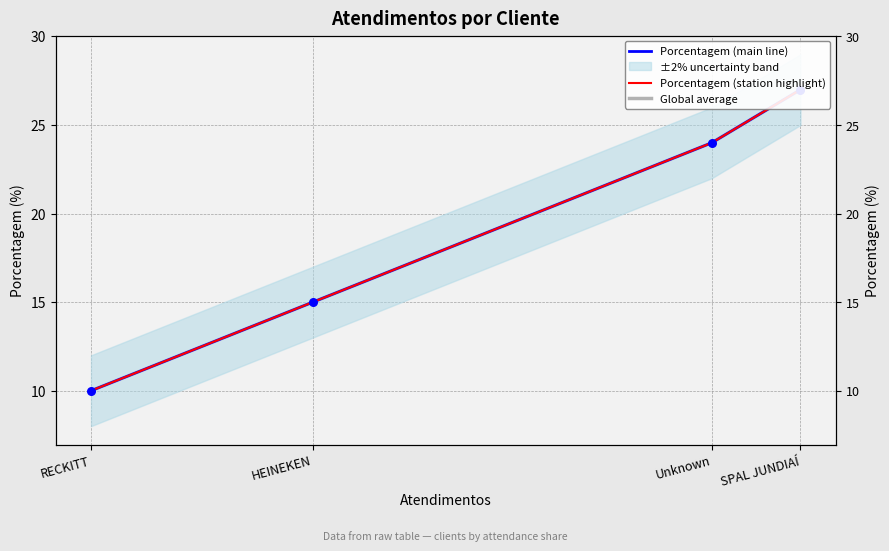

Which series contains the highest Y value?

Porcentagem (main line)